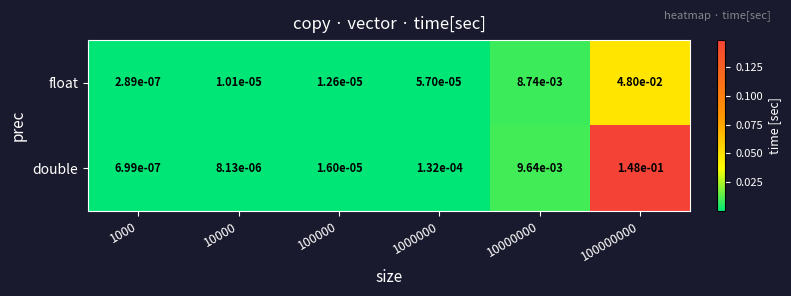

List the series in order of their overall mean, highest first.

double, float